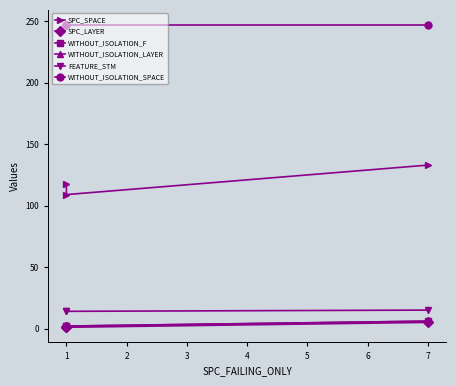

Reading left to right, extract all data points from this chart.

SPC_SPACE: 118	109	133
SPC_LAYER: 1	1	5
WITHOUT_ISOLATION_F: 2	2	6
WITHOUT_ISOLATION_LAYER: 2	2	6
FEATURE_STM: 14	14	15
WITHOUT_ISOLATION_SPACE: 247	247	247